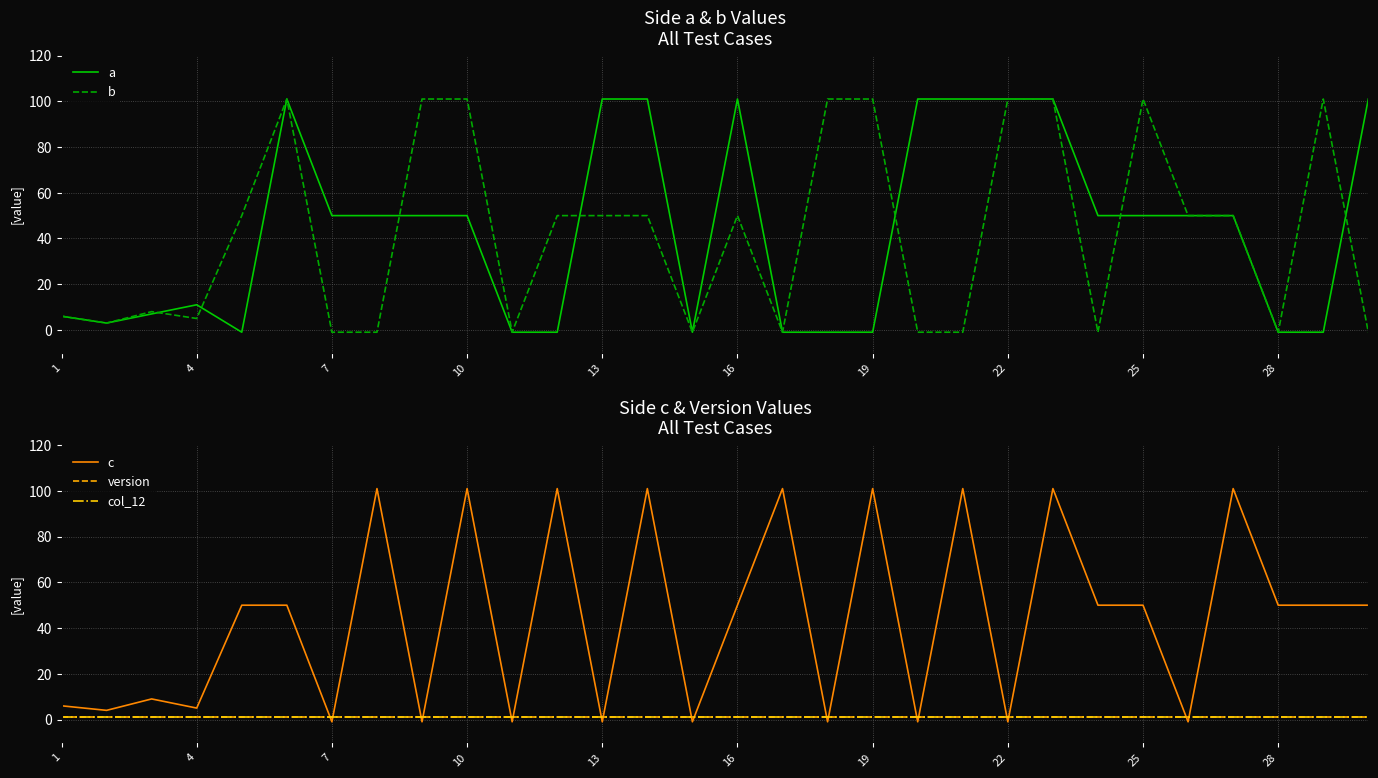

What is the sum of all b values?

1271